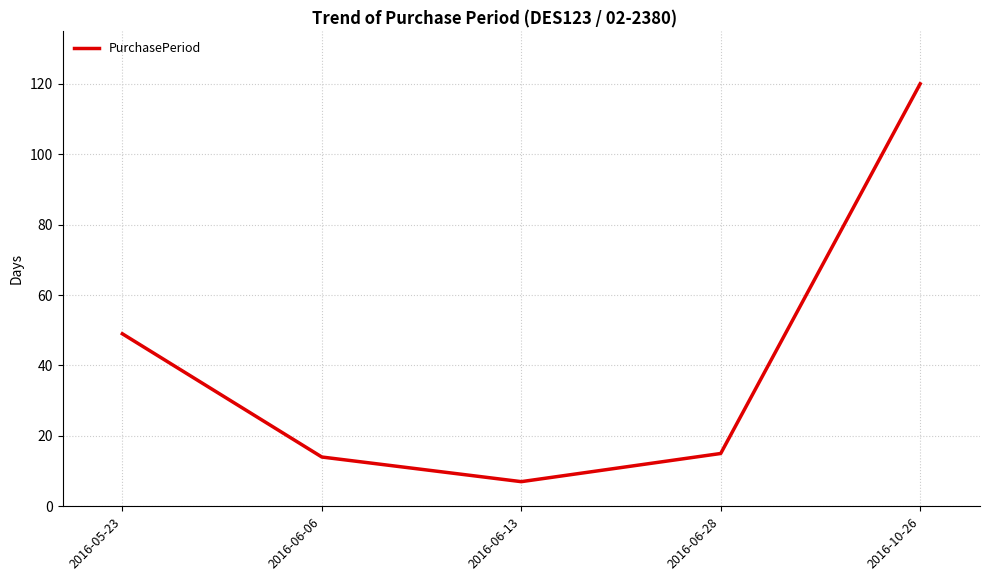

Does the chart have visible grid lines?

Yes